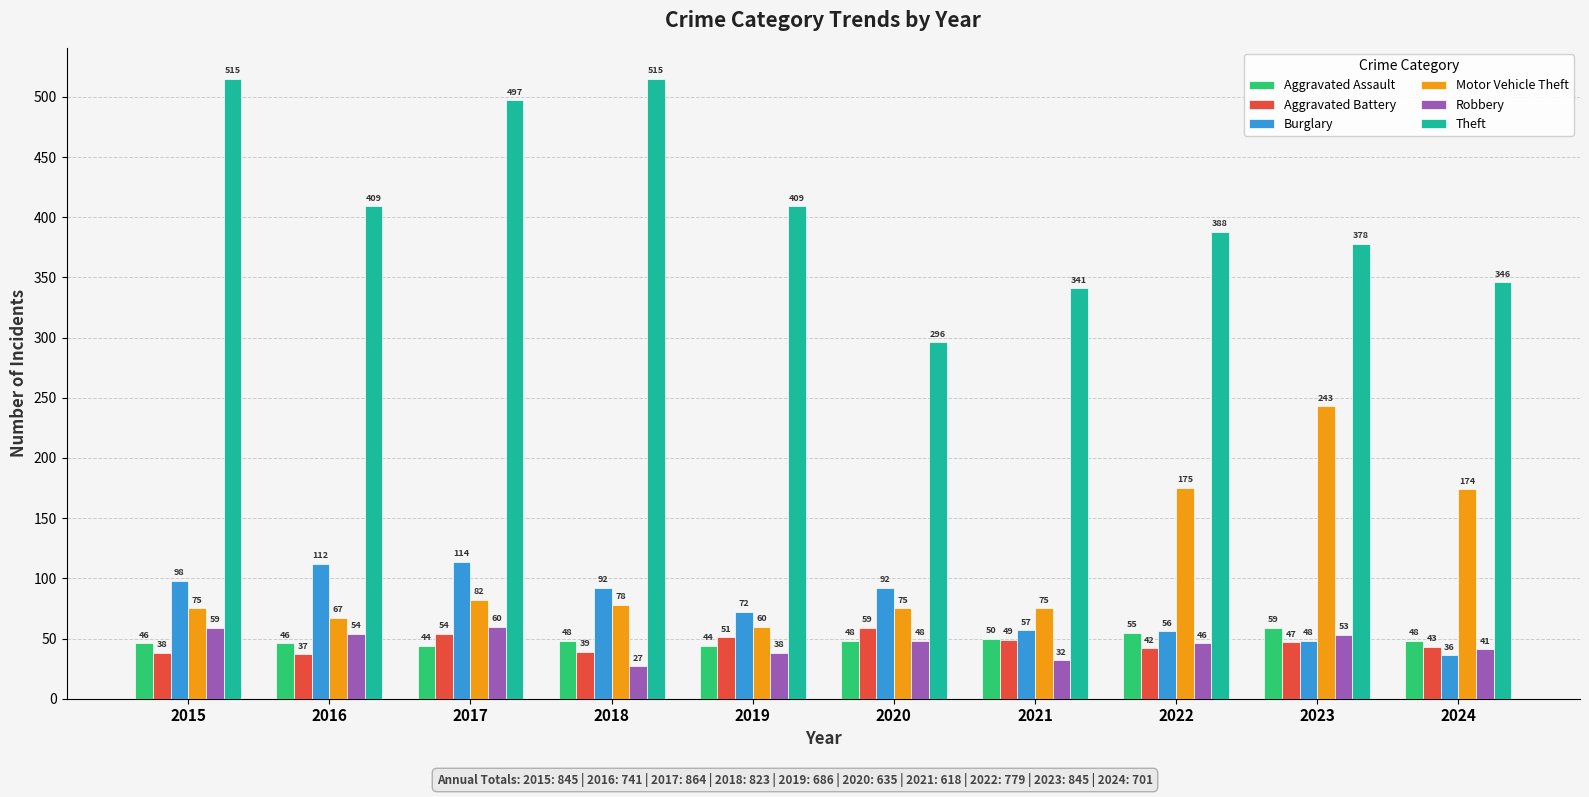

At which category is the sum across all series the highest?

2017